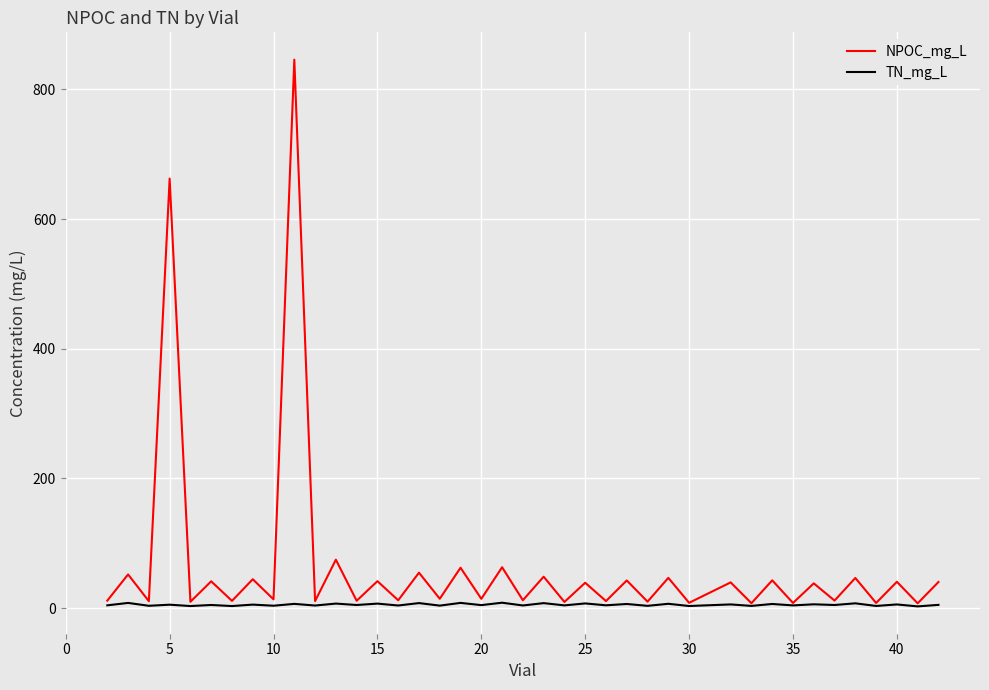

Which series has the widest spread of values?

NPOC_mg_L